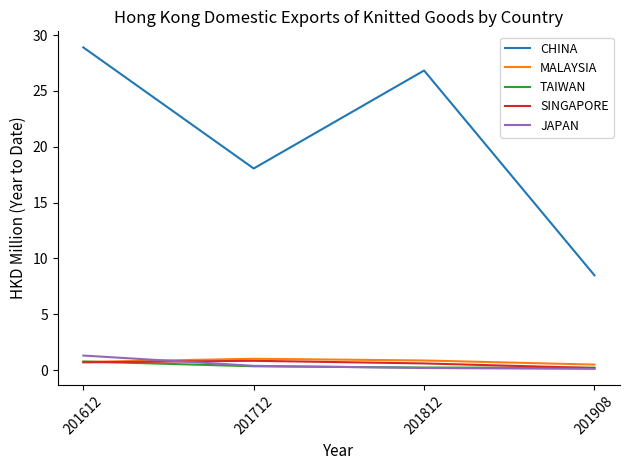

Where does the CHINA series first go above 26?

201612